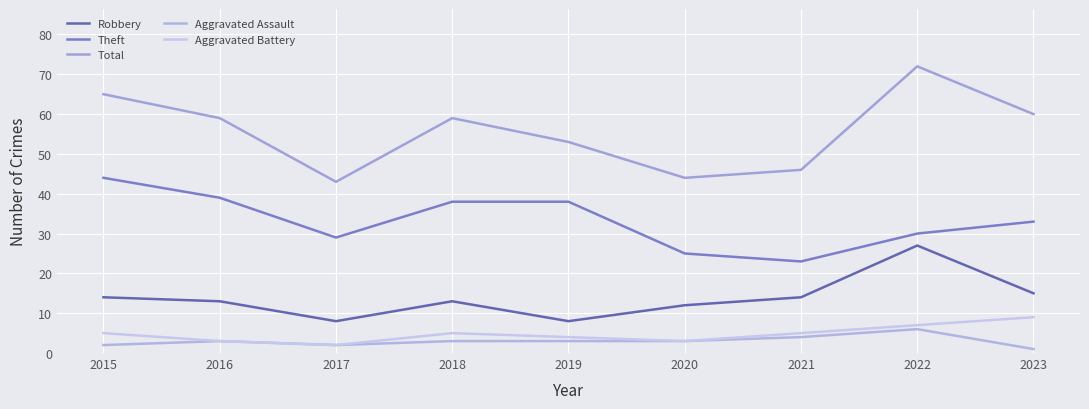

Is the value of Total at 2019 greater than the value of Robbery at 2015?

Yes